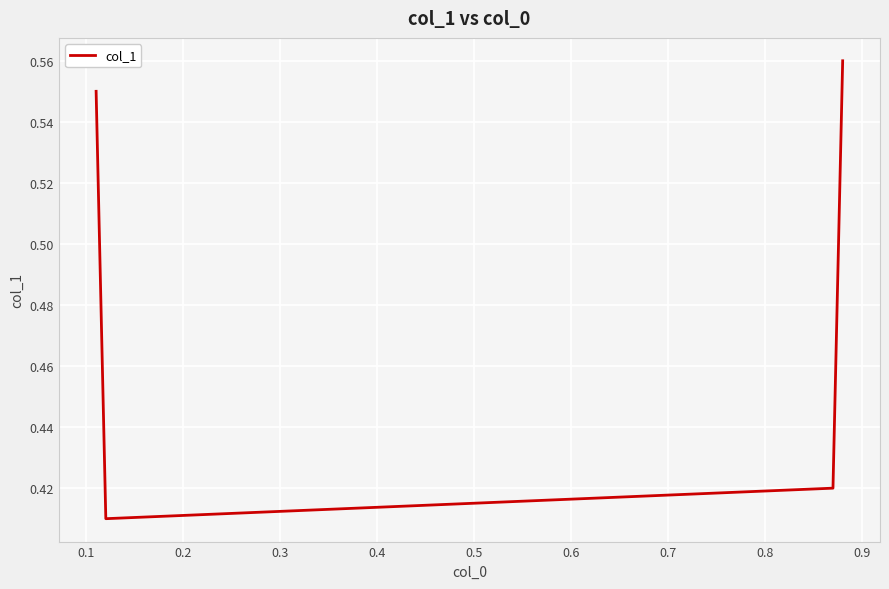

True or false: there are more than 1 points higher than both neighbors.

False